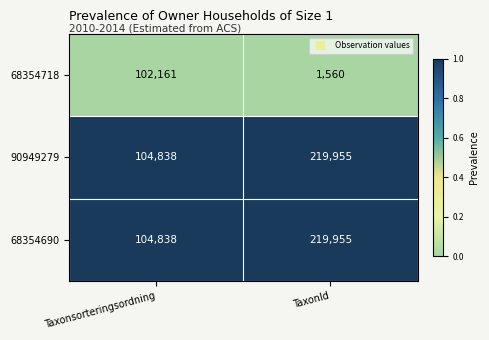

At which category is the sum across all series the highest?

TaxonId